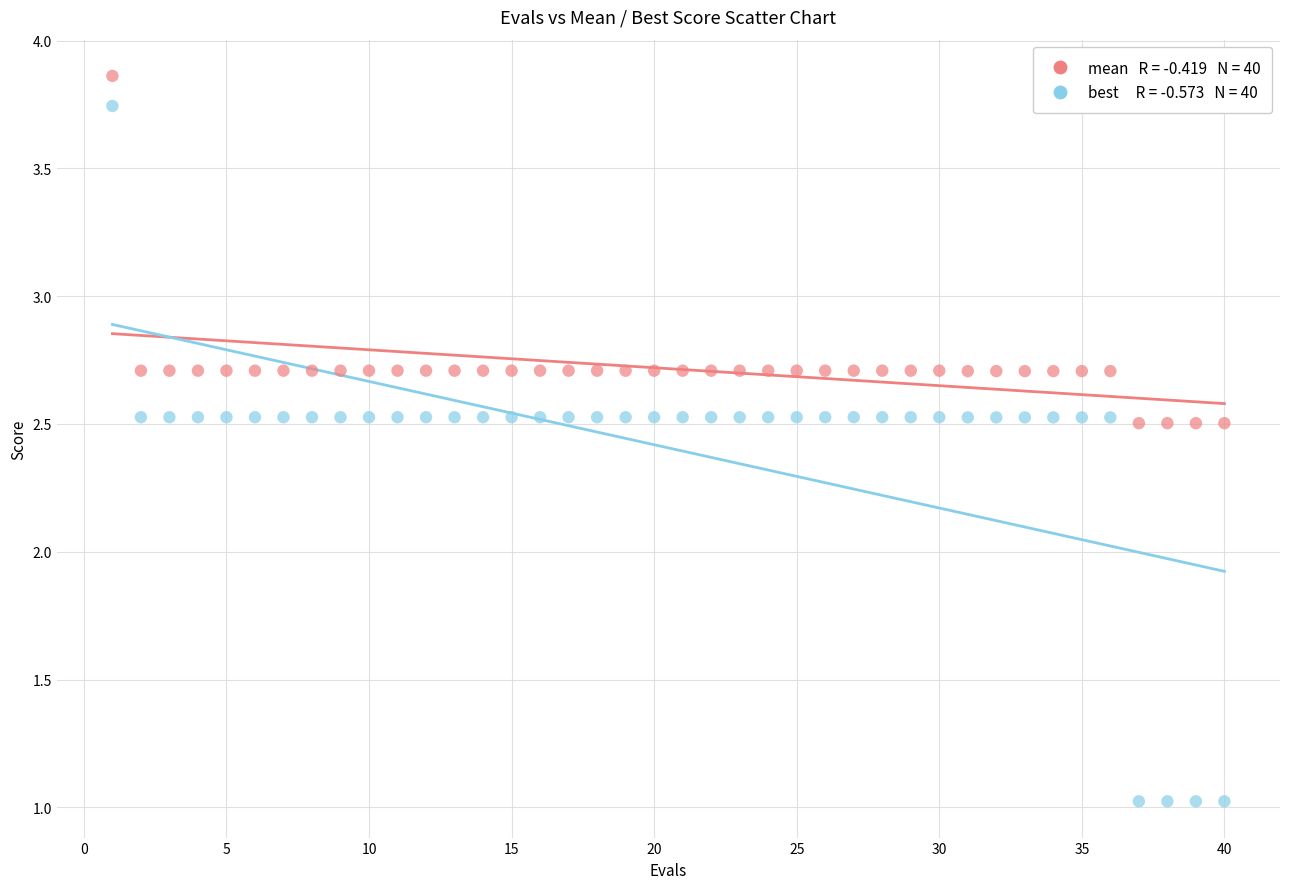

Across all data points, what is the range of Y values (max minus min)?

2.8